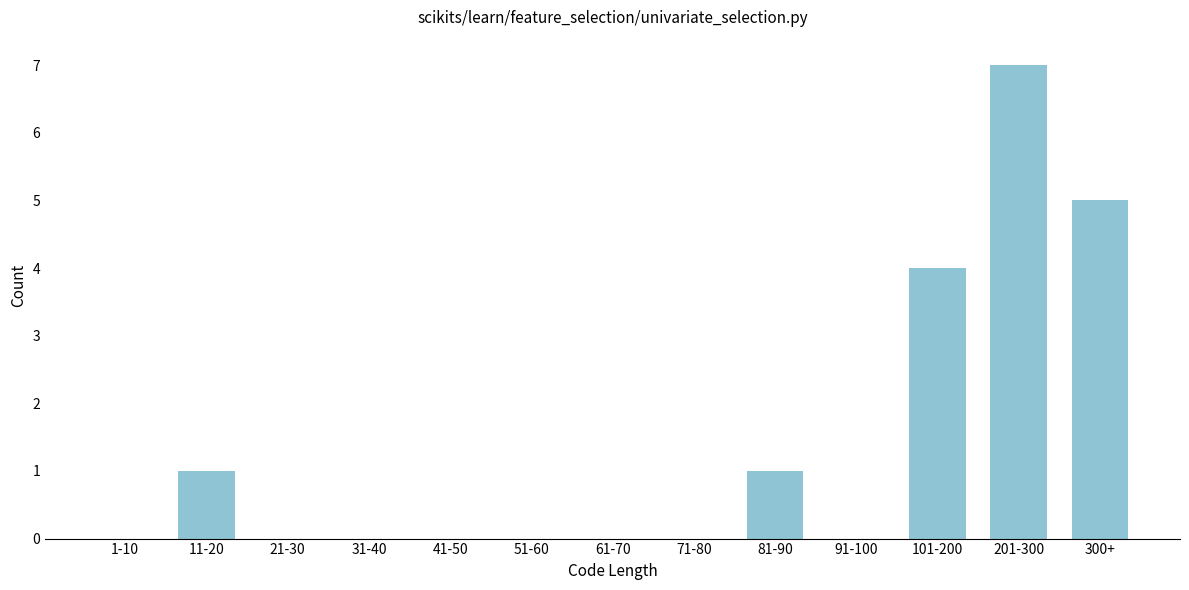

Reading left to right, list all the values displayed in this chart.

1-10=0	11-20=1	21-30=0	31-40=0	41-50=0	51-60=0	61-70=0	71-80=0	81-90=1	91-100=0	101-200=4	201-300=7	300+=5